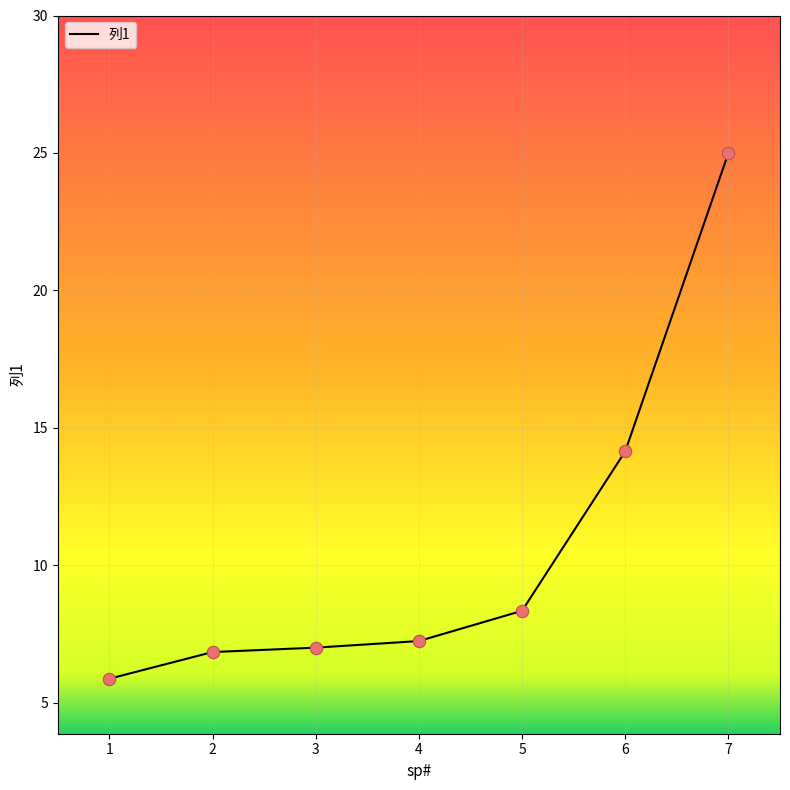

What is the change in value from 1 to 6?

+8.3